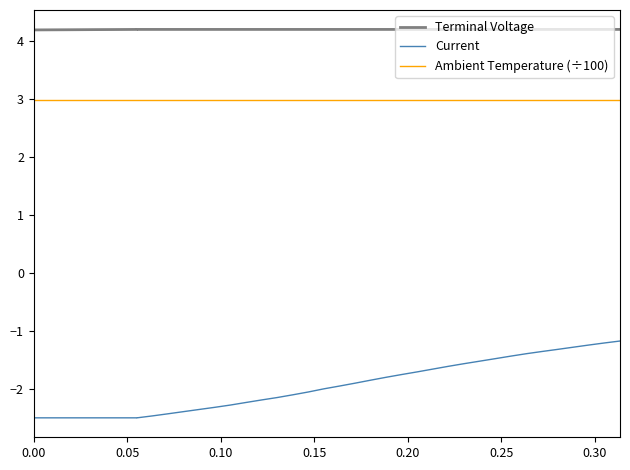

Does the chart display data point markers on the line(s)?

No